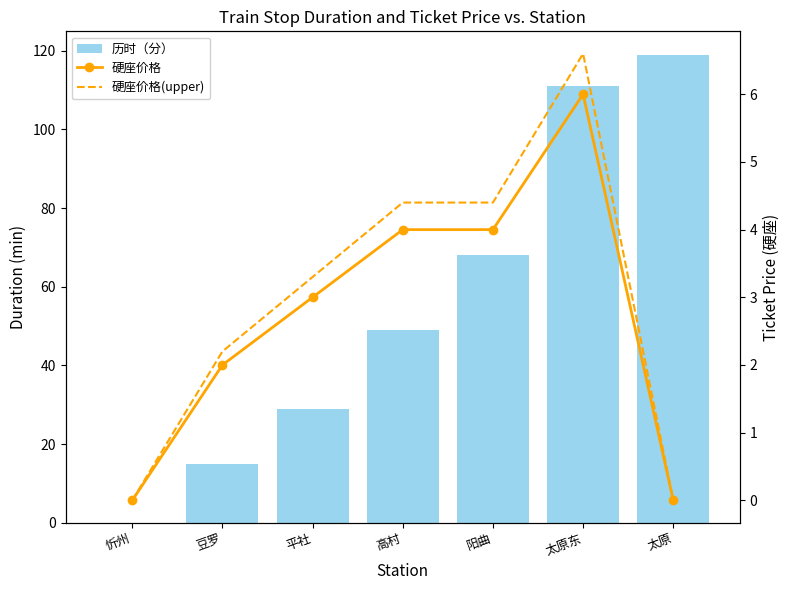

True or false: 历时（分） has a value of 24.3 at 太原.

False